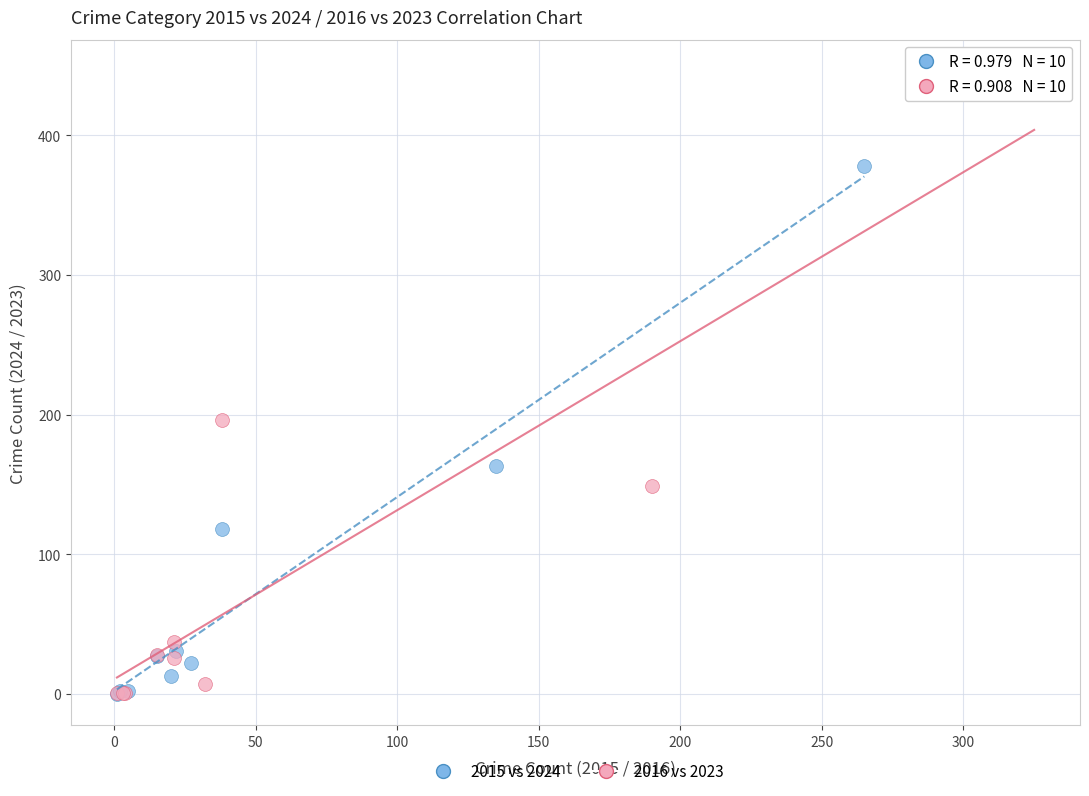

Which series contains the highest Y value?

2016 vs 2023